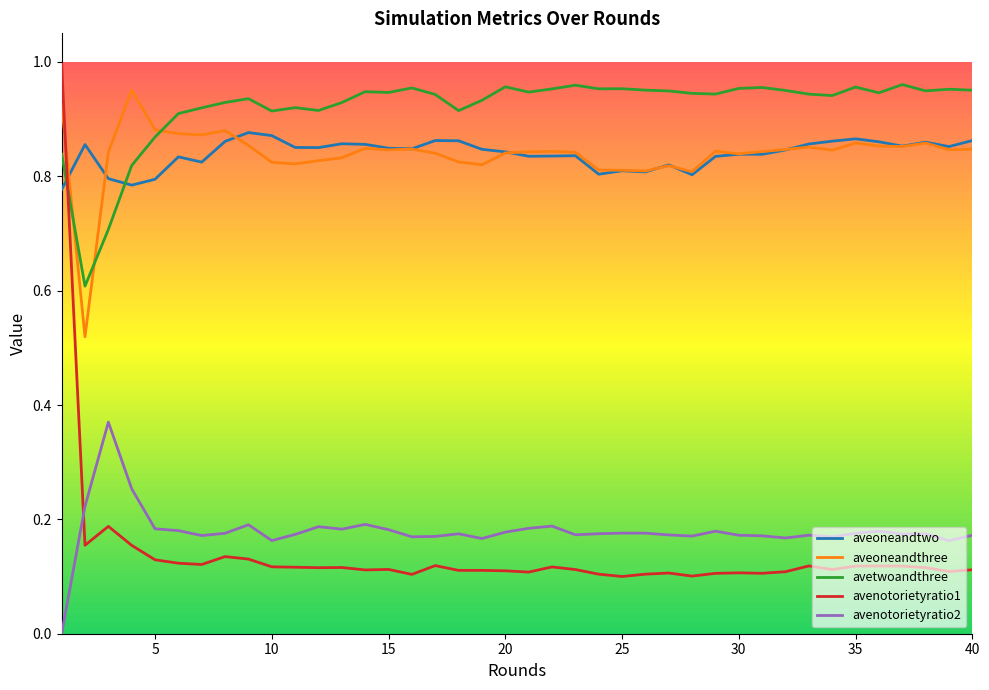

Which series has the largest range (max minus min)?

avenotorietyratio1